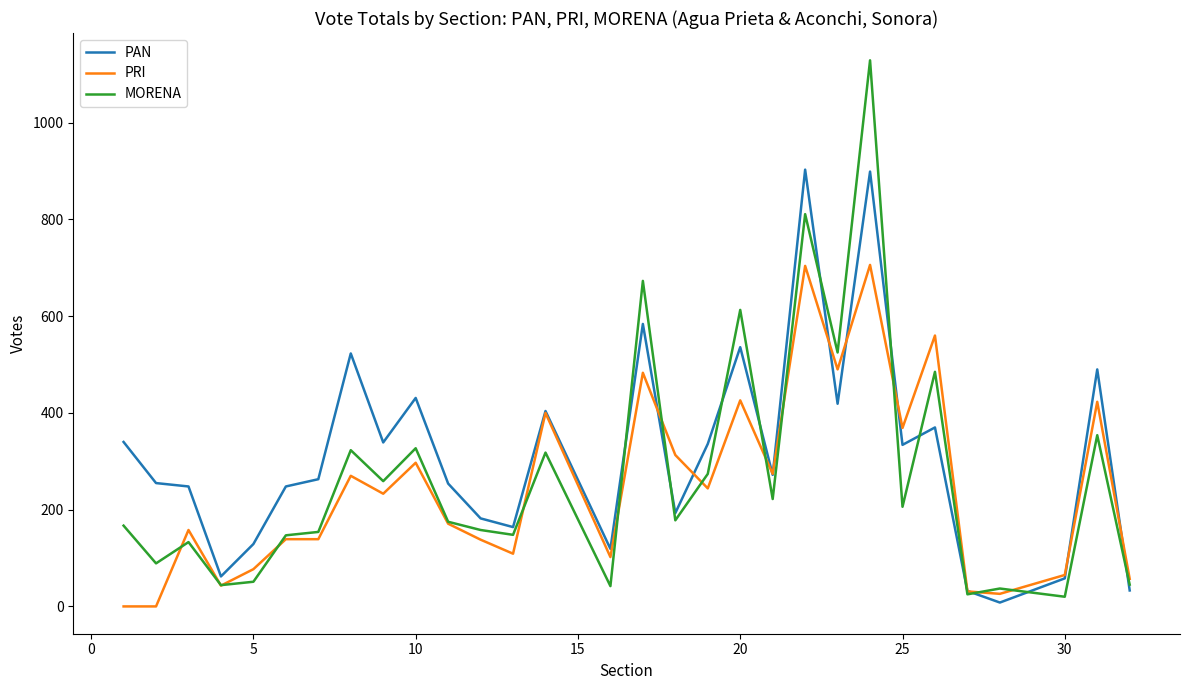

How many lines are shown in the chart?

3